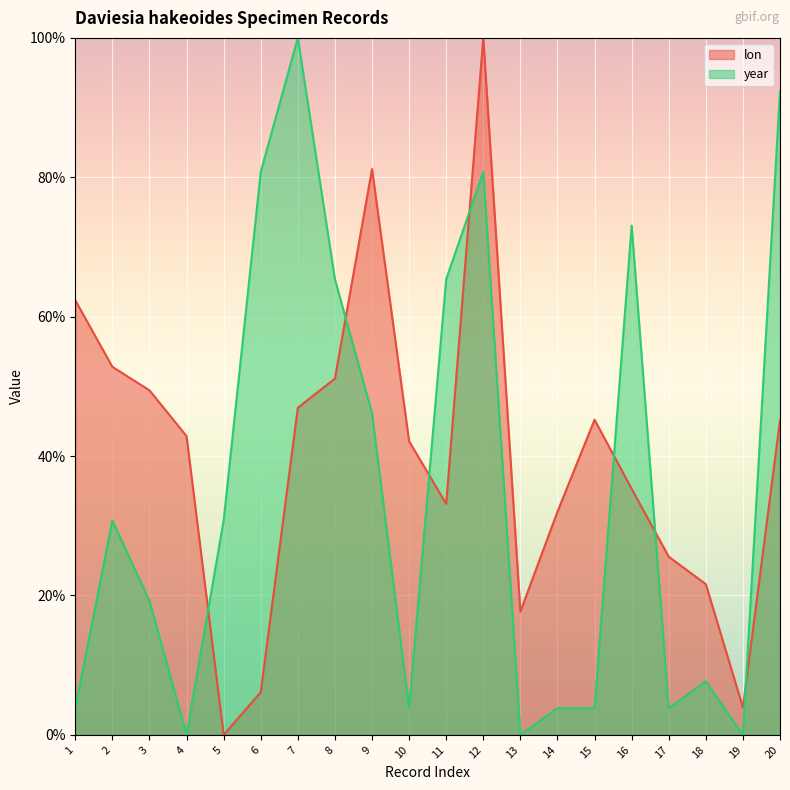

List the series in order of their overall mean, highest first.

lon, year